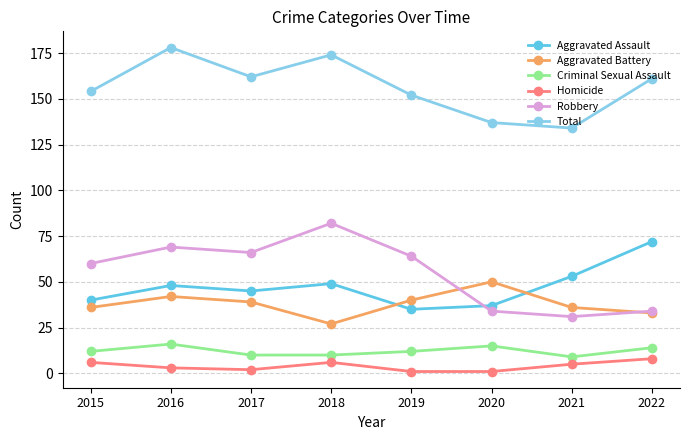

What is the difference between the highest and lowest values at 2015?

148